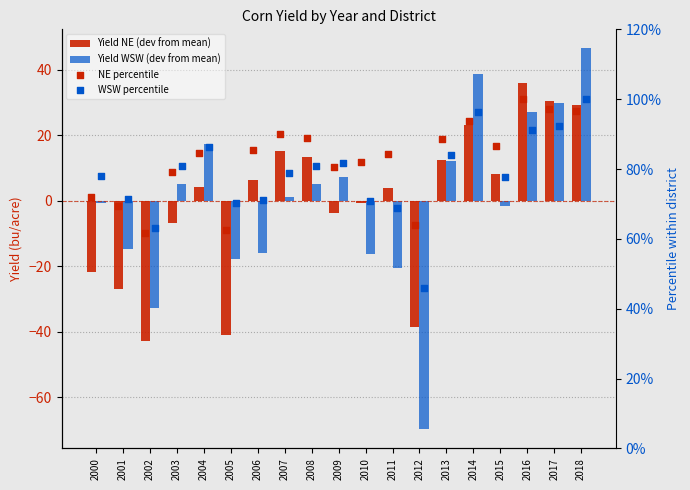

Which series has the largest total across all categories?

NE percentile